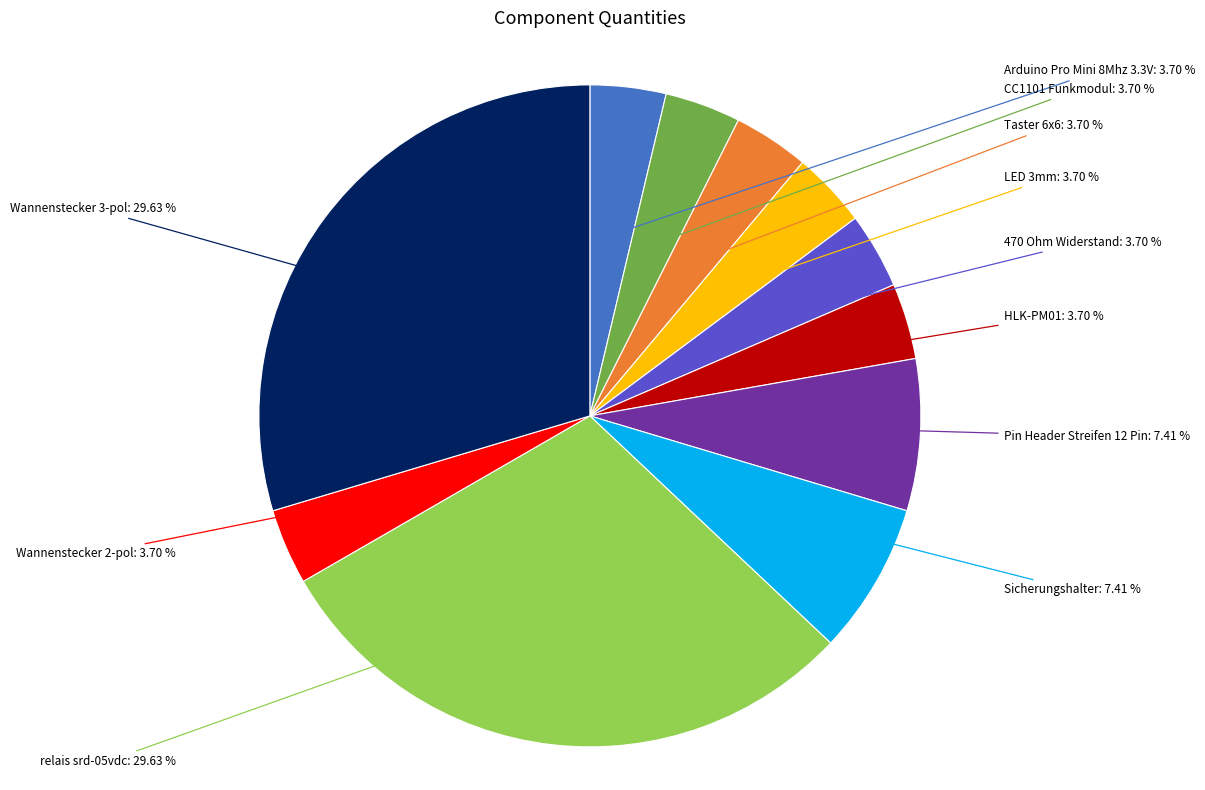

How many slices are in this pie chart?

11